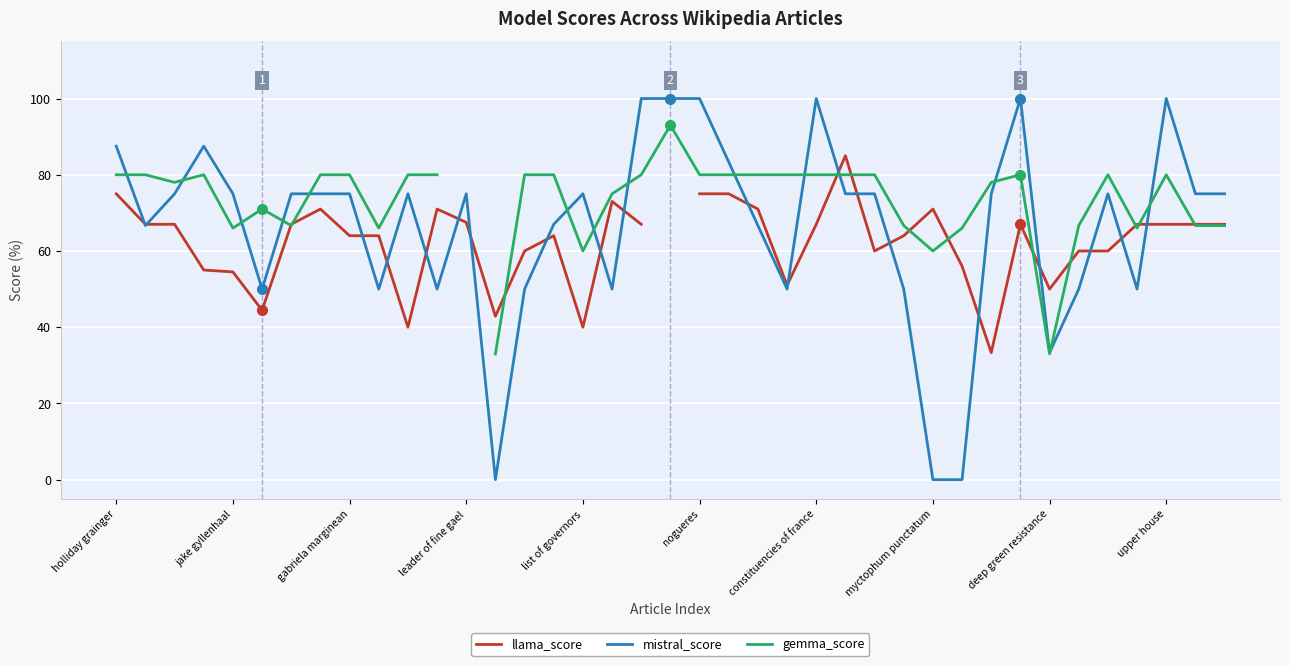

At 31, list the series in order from smallest to largest.

llama_score, gemma_score, mistral_score